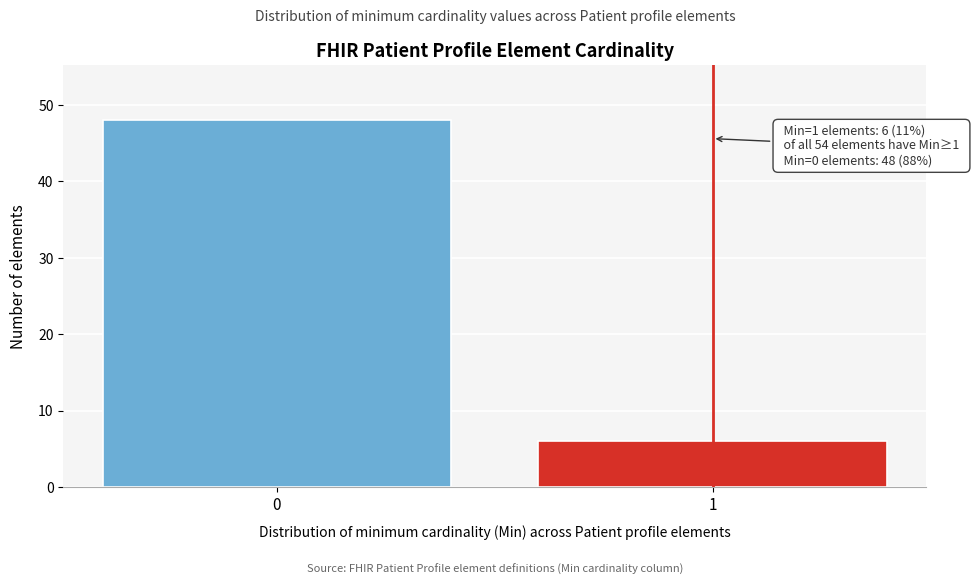

Reading left to right, extract all data points from this chart.

48	6